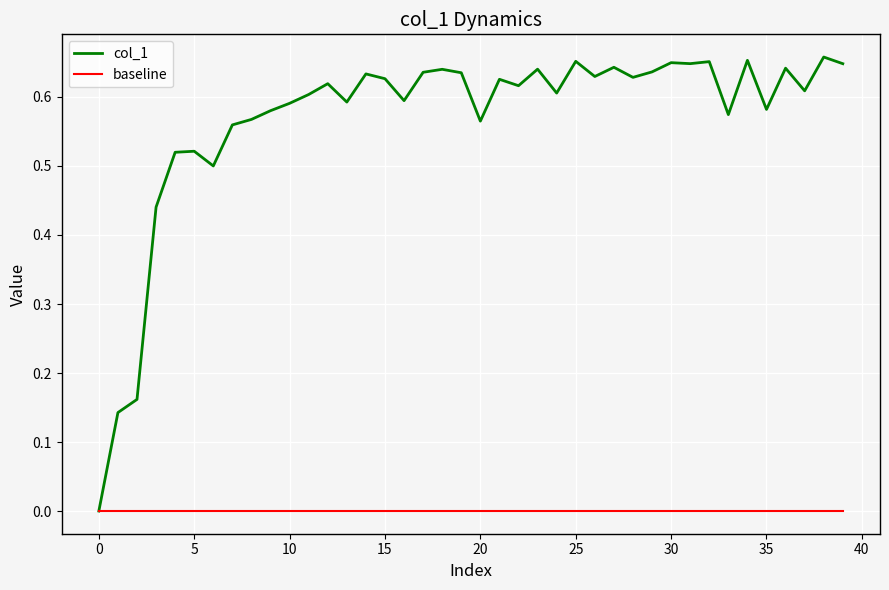

List the series in order of their overall mean, lowest first.

baseline, col_1